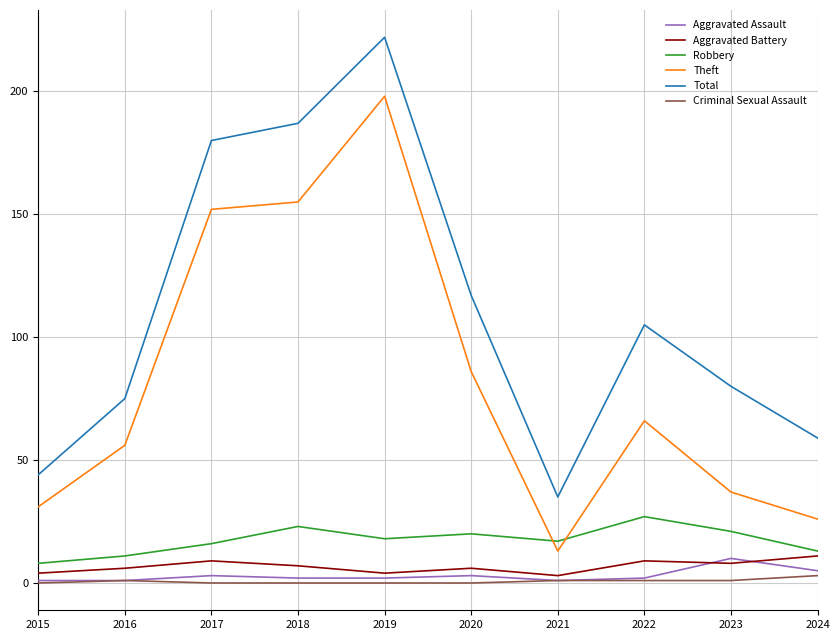

How many values in the Robbery series are below 18?

5